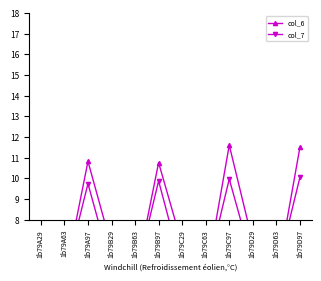

Which category has the highest value in the col_7 series?

1b79D97